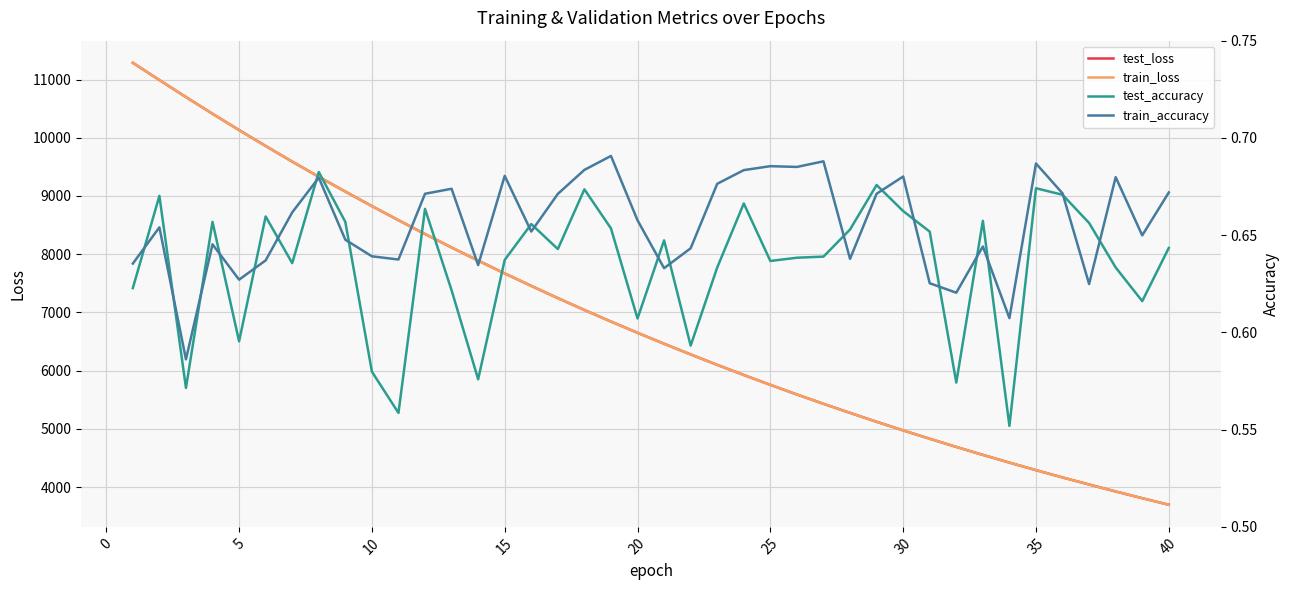

List the series in order of their peak value, lowest first.

test_accuracy, train_accuracy, test_loss, train_loss